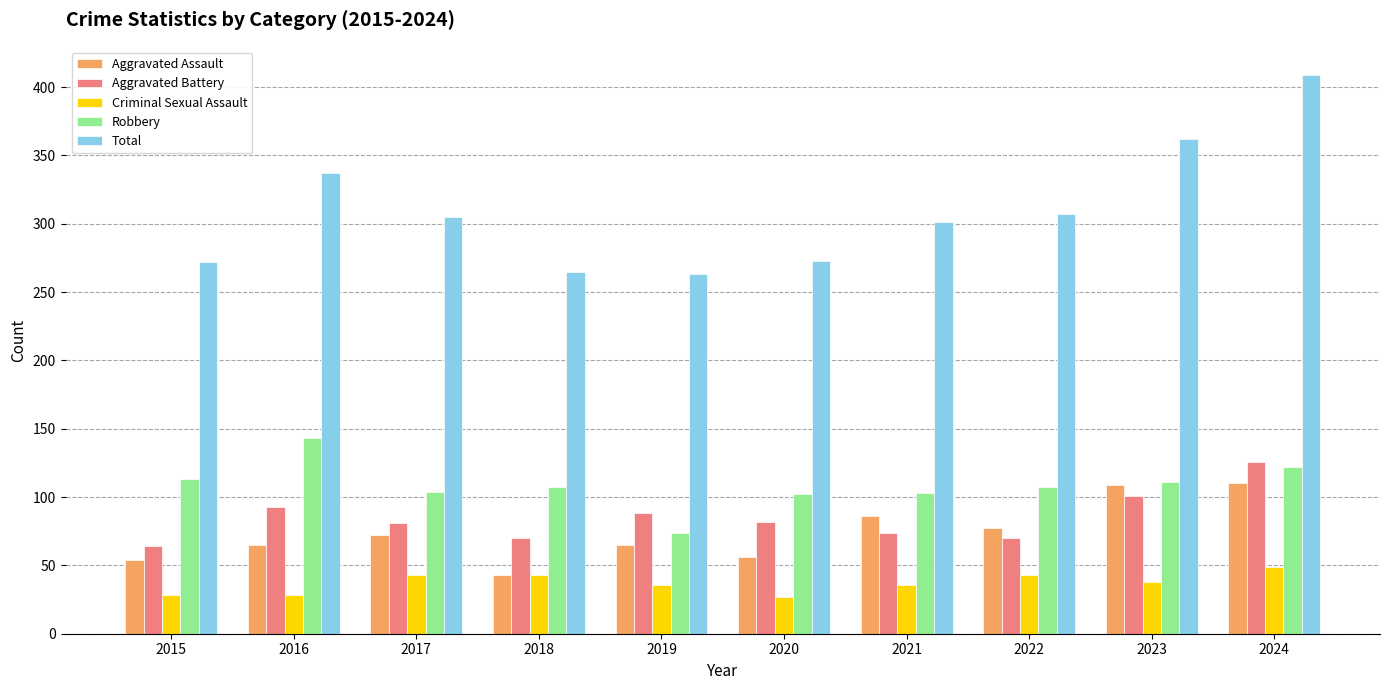

Which series has the largest range (max minus min)?

Total